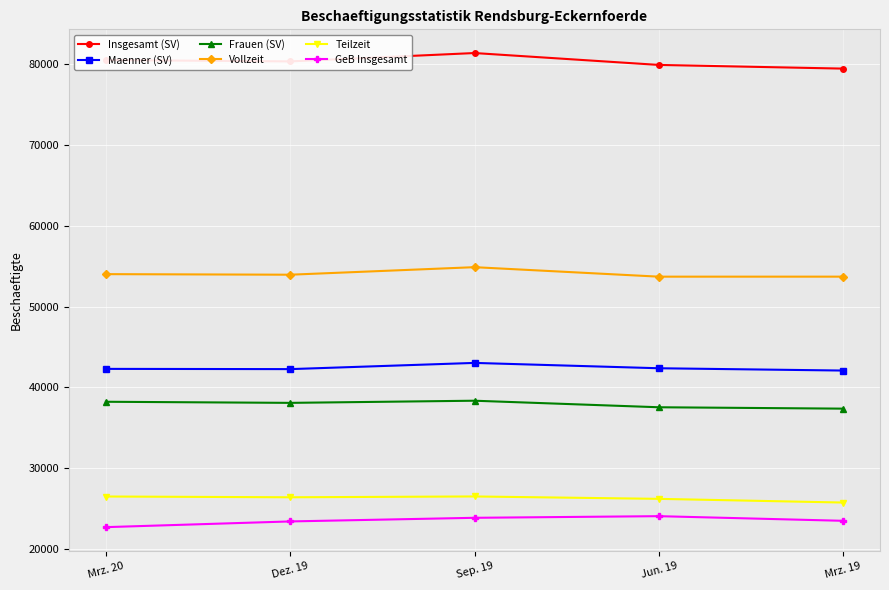

What is the smallest value displayed?

22702